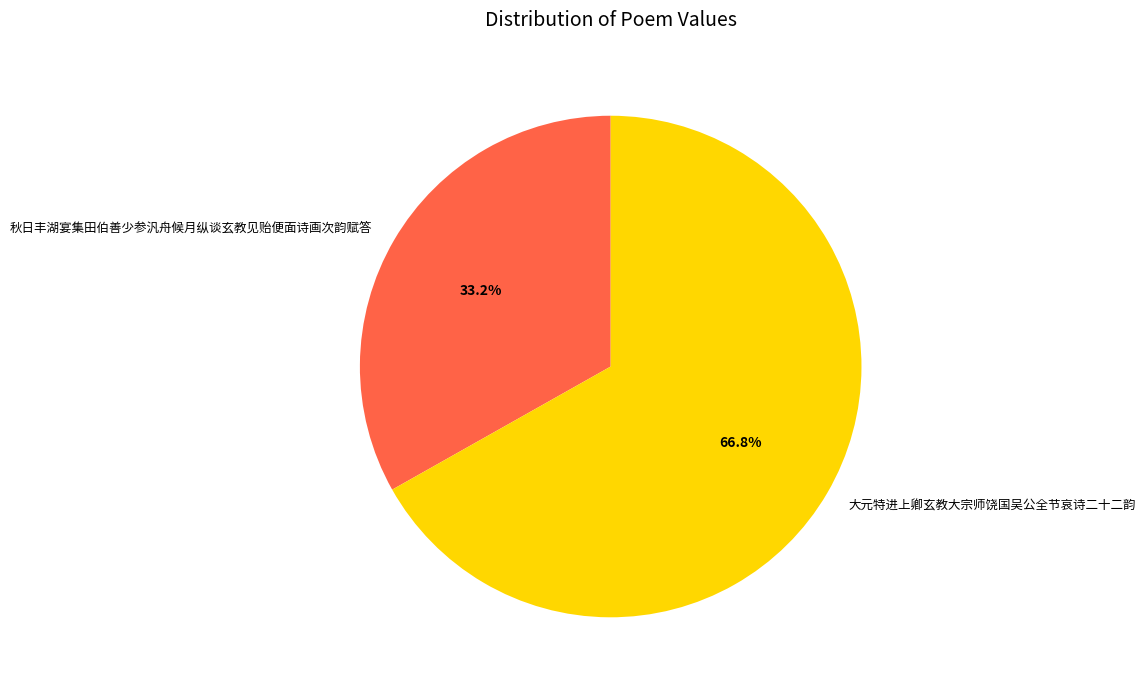

To the nearest percent, what is the difference between the largest and smallest slice percentages?

34%